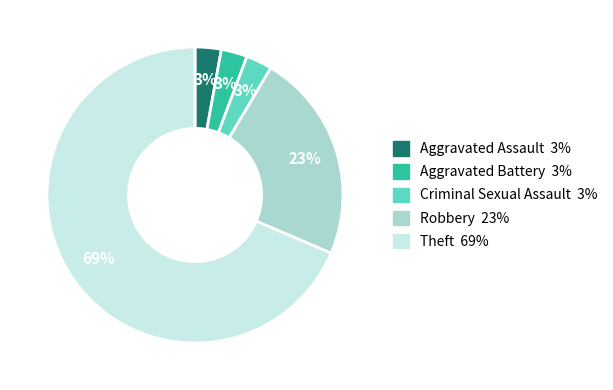

Is there a majority slice in this chart?

Yes